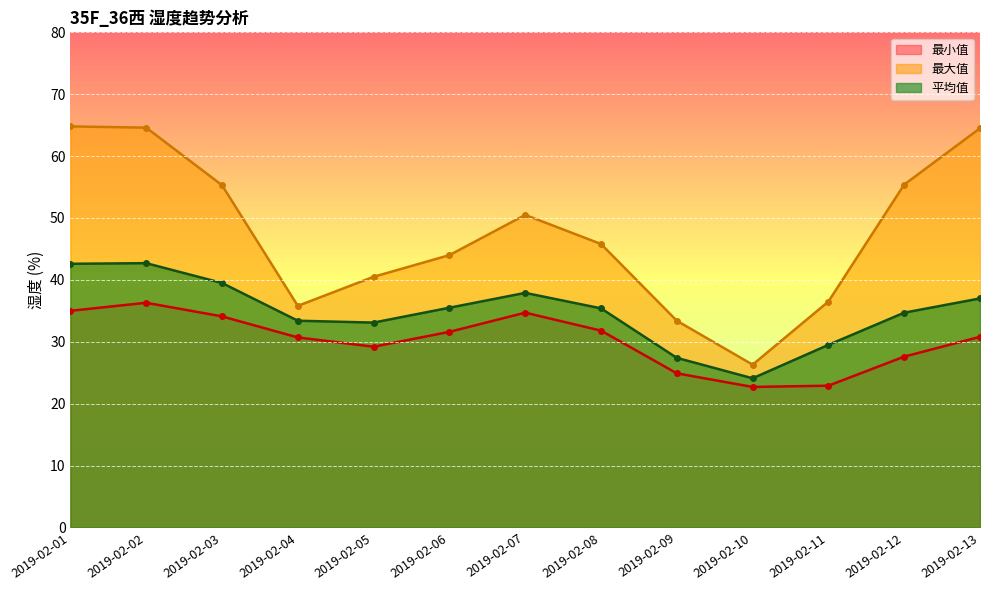

Which has a higher value, 2019-02-07 or 2019-02-10?

2019-02-07